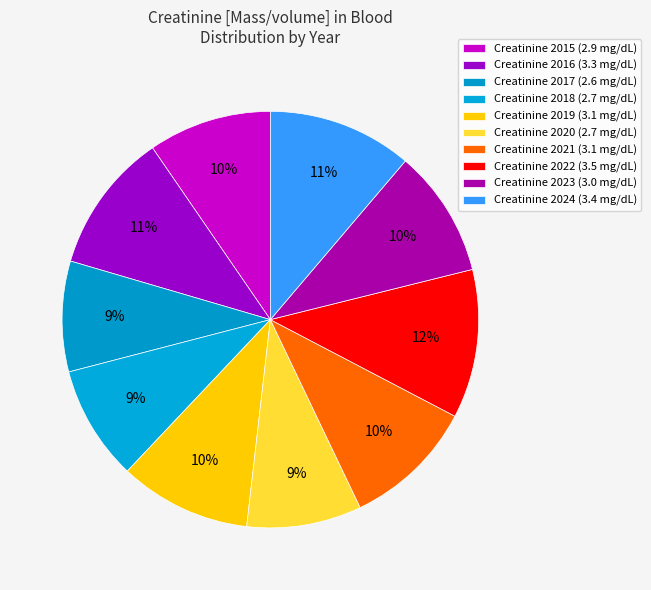

Which category has the biggest portion of the pie?

2022